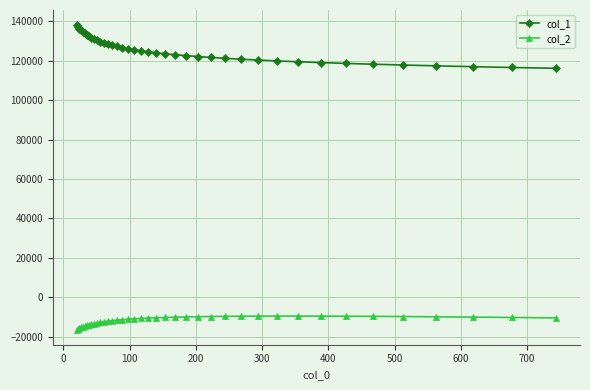

How many lines are shown in the chart?

2